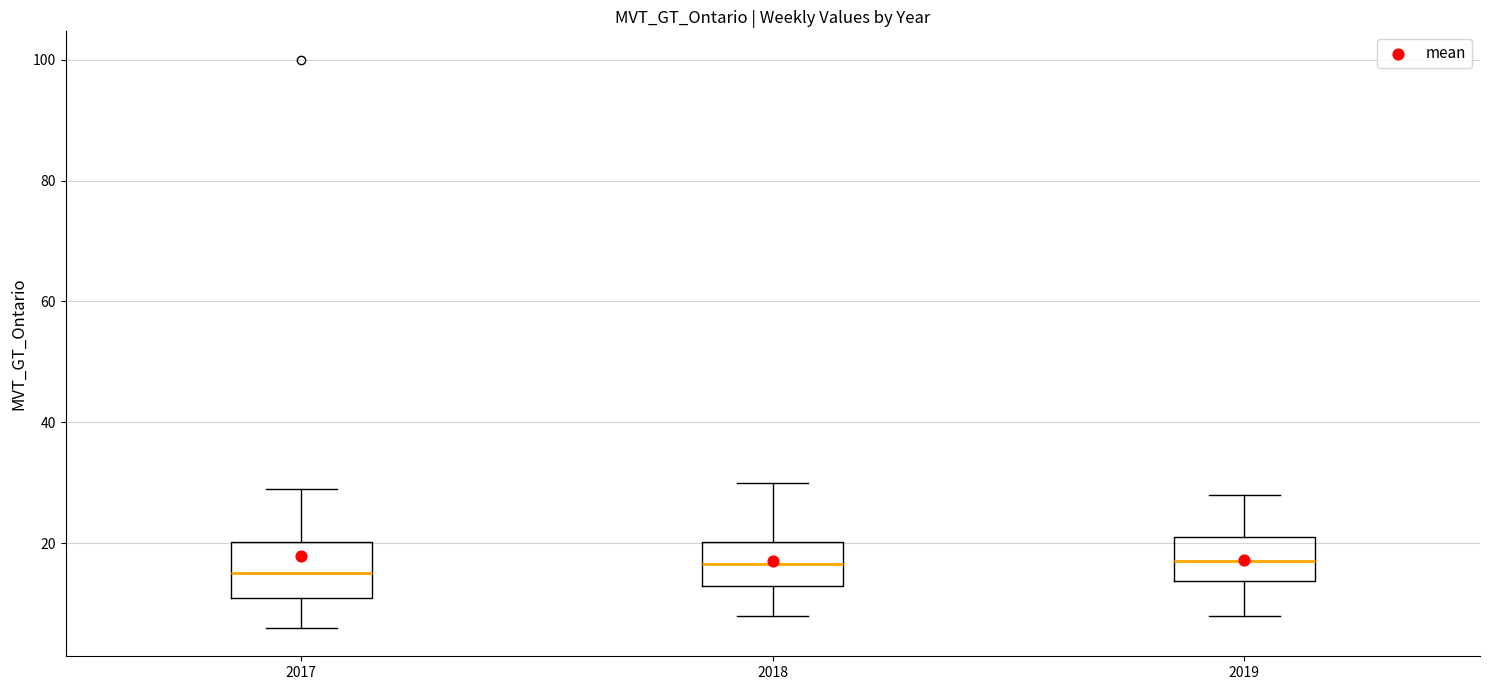

Reading left to right, transcribe this box plot: for each box, give where its median line is, the range the box spans, and where its two whiskers end, as read against the y-axis. The values are not printed on the chart, so give them approximately, as read against the axis.

2017: median 16, box 12 to 20, whiskers 6 to 30
2018: median 16, box 14 to 20, whiskers 8 to 30
2019: median 18, box 14 to 22, whiskers 8 to 28